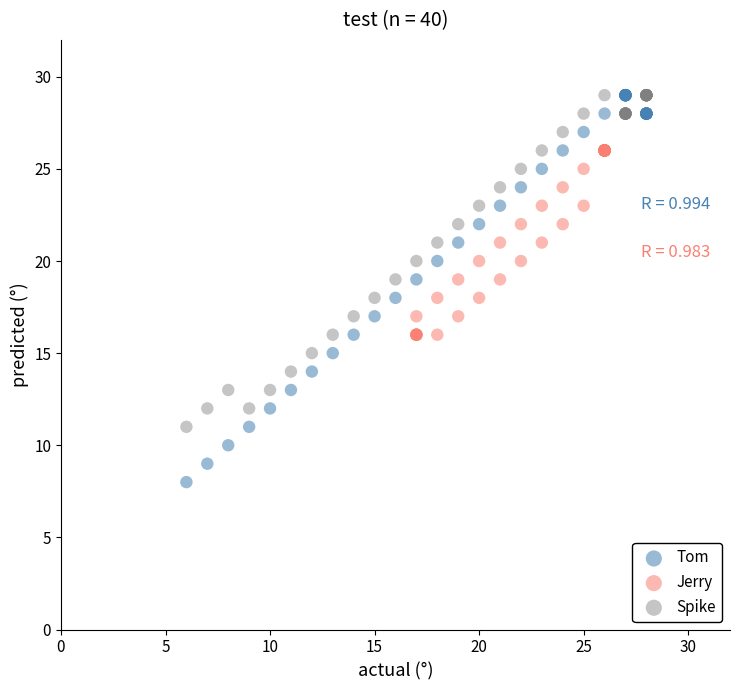

Which series contains the lowest Y value?

Tom